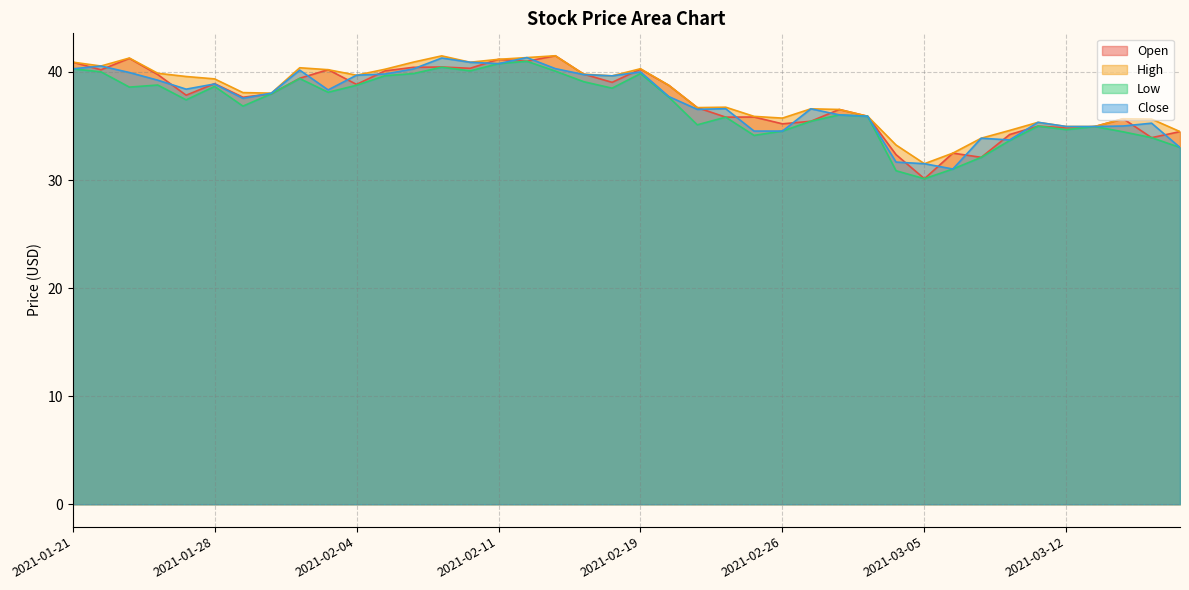

What is the approximate value of Close at 2021-03-15?

35.0